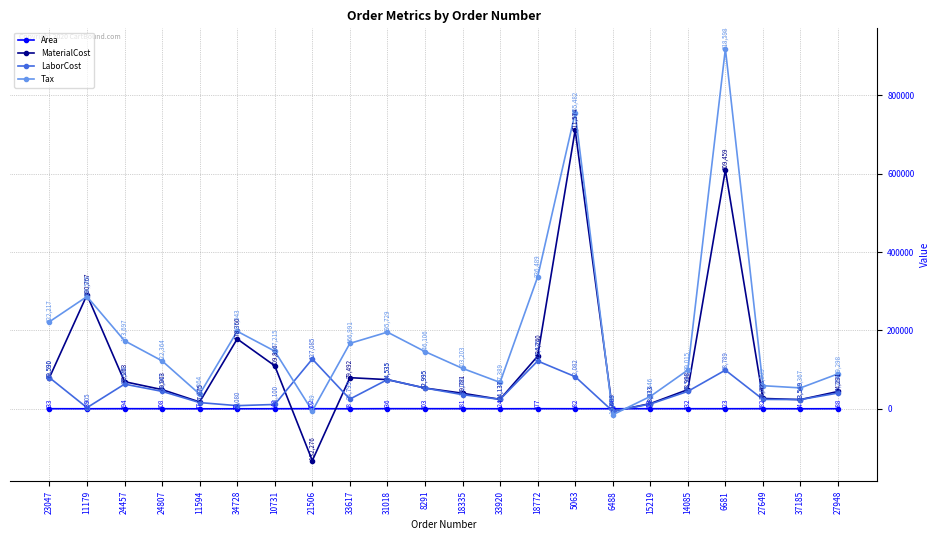

What is the difference between the Area values at 11179 and 21506?

163.0